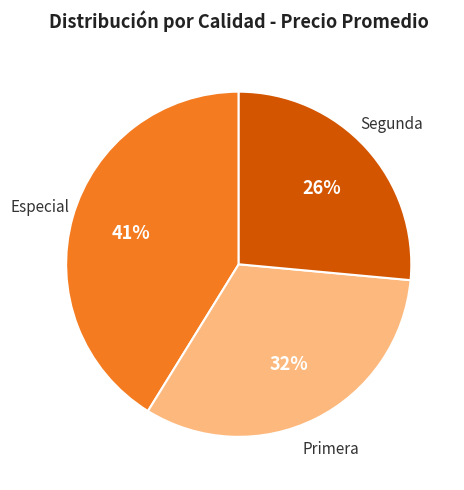

How many segments does this pie chart have?

3